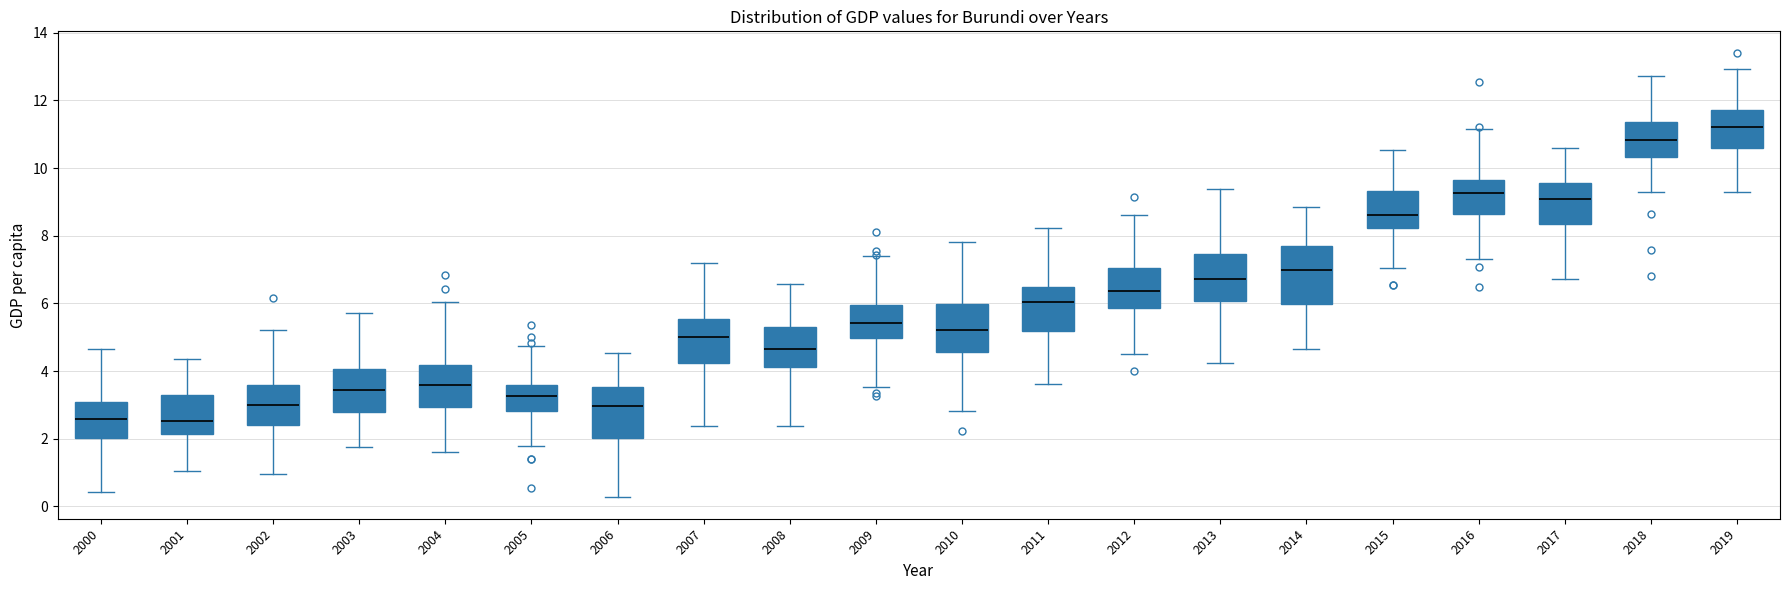

Reading left to right, read every box against the y-axis: the position of its median line, the range the box covers, and the ends of its whiskers. The values are not printed on the chart, so give them approximately, as read against the axis.

2000: median 2.6, box 2.0 to 3.0, whiskers 0.4 to 4.6
2001: median 2.6, box 2.2 to 3.2, whiskers 1.0 to 4.4
2002: median 3.0, box 2.4 to 3.6, whiskers 1.0 to 5.2
2003: median 3.4, box 2.8 to 4.0, whiskers 1.8 to 5.8
2004: median 3.6, box 3.0 to 4.2, whiskers 1.6 to 6.0
2005: median 3.2, box 2.8 to 3.6, whiskers 1.8 to 4.8
2006: median 3.0, box 2.0 to 3.6, whiskers 0.2 to 4.6
2007: median 5.0, box 4.2 to 5.6, whiskers 2.4 to 7.2
2008: median 4.6, box 4.2 to 5.4, whiskers 2.4 to 6.6
2009: median 5.4, box 5.0 to 6.0, whiskers 3.6 to 7.4
2010: median 5.2, box 4.6 to 6.0, whiskers 2.8 to 7.8
2011: median 6.0, box 5.2 to 6.4, whiskers 3.6 to 8.2
2012: median 6.4, box 5.8 to 7.0, whiskers 4.4 to 8.6
2013: median 6.8, box 6.0 to 7.4, whiskers 4.2 to 9.4
2014: median 7.0, box 6.0 to 7.6, whiskers 4.6 to 8.8
2015: median 8.6, box 8.2 to 9.4, whiskers 7.0 to 10.6
2016: median 9.2, box 8.6 to 9.6, whiskers 7.4 to 11.2
2017: median 9.0, box 8.4 to 9.6, whiskers 6.8 to 10.6
2018: median 10.8, box 10.4 to 11.4, whiskers 9.2 to 12.8
2019: median 11.2, box 10.6 to 11.8, whiskers 9.2 to 13.0